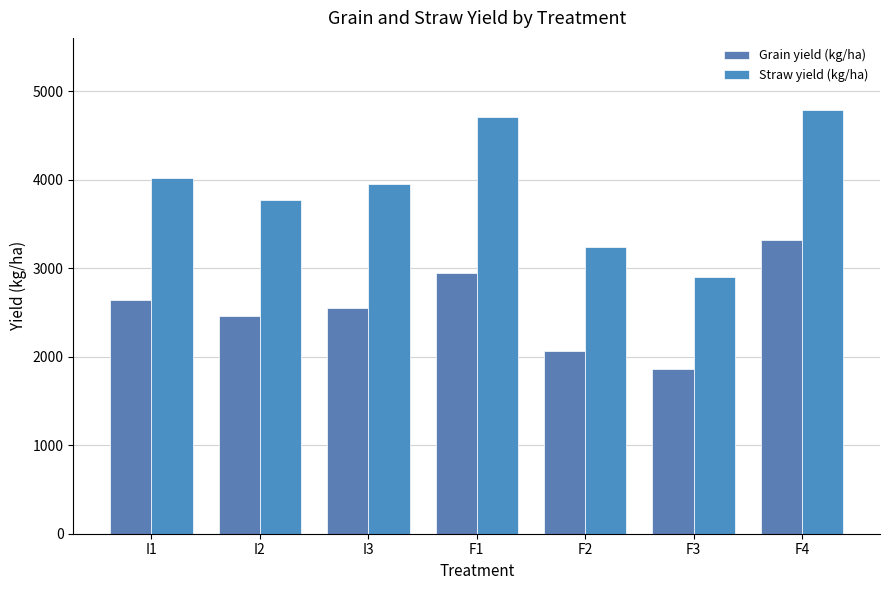

What value does the Straw yield (kg/ha) series have at I3?

3946.8